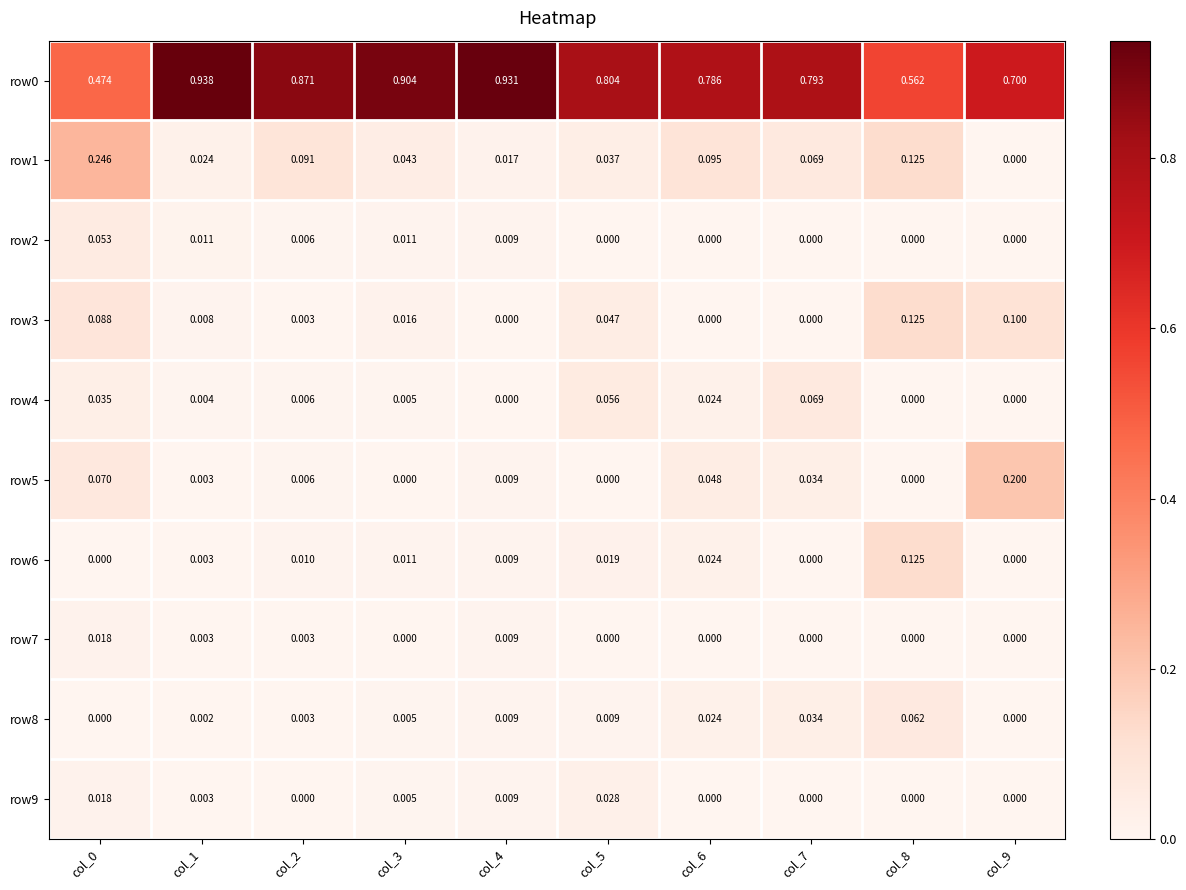

At how many categories does at least one series exceed 0?

10